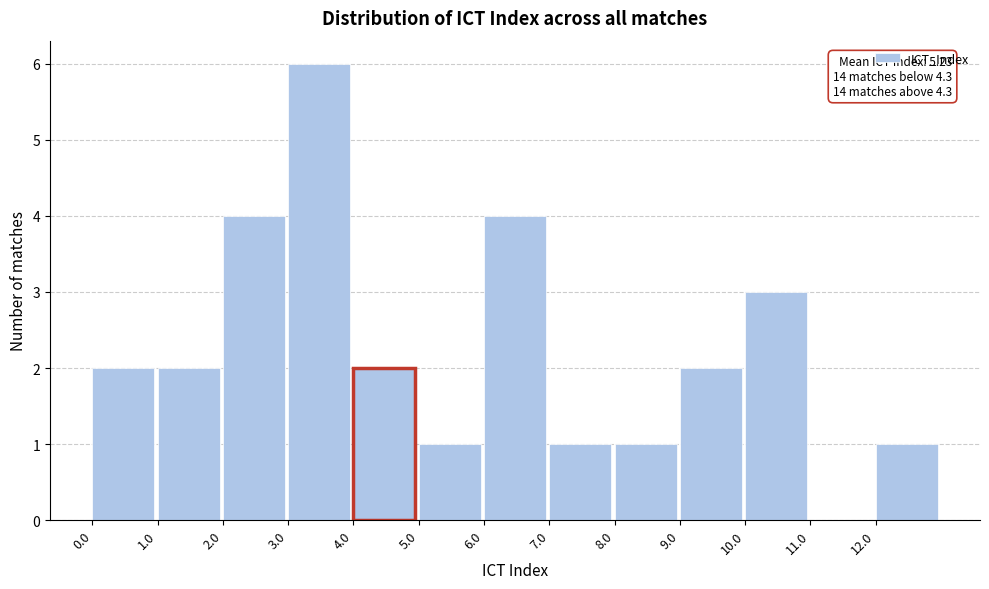

Which range on the x-axis has the tallest bar?

3 to 4